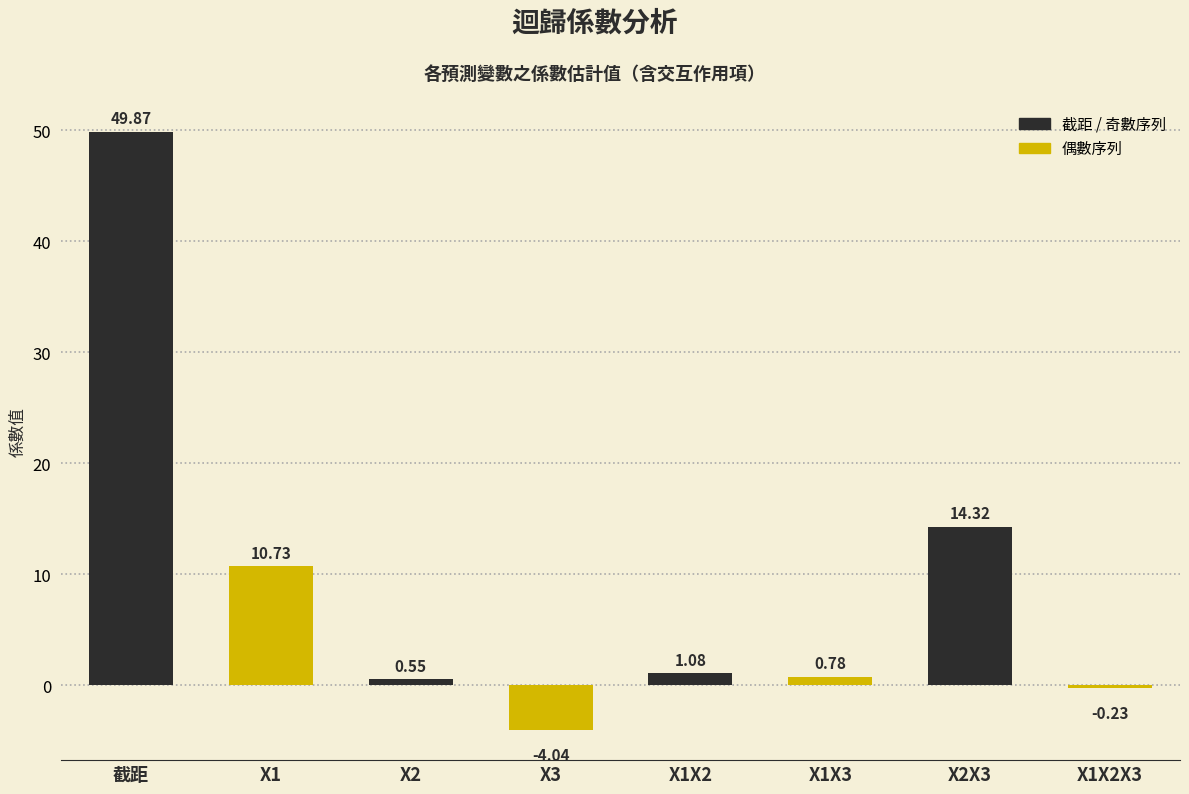

How many bars are there in total?

8